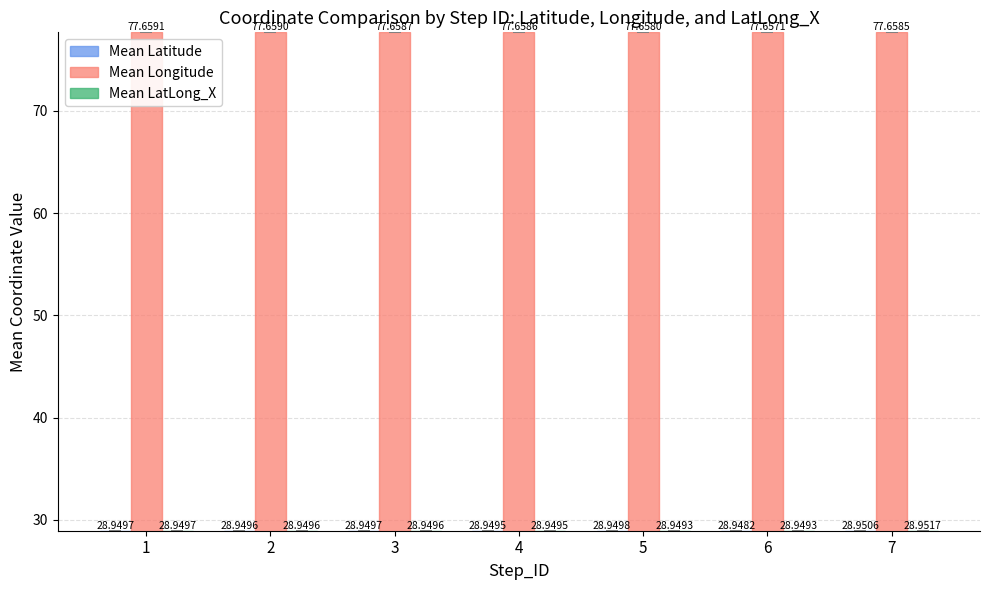

Rank the series by their maximum value, from highest to lowest.

Mean Longitude, Mean LatLong_X, Mean Latitude